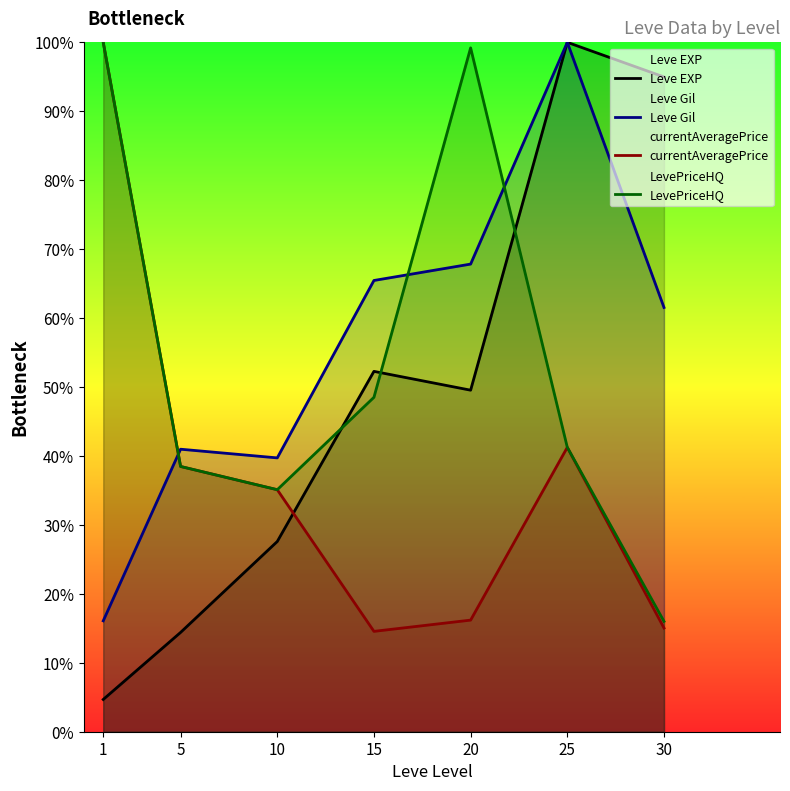

Rank the series at 5 from highest to lowest value.

Leve Gil, currentAveragePrice, LevePriceHQ, Leve EXP